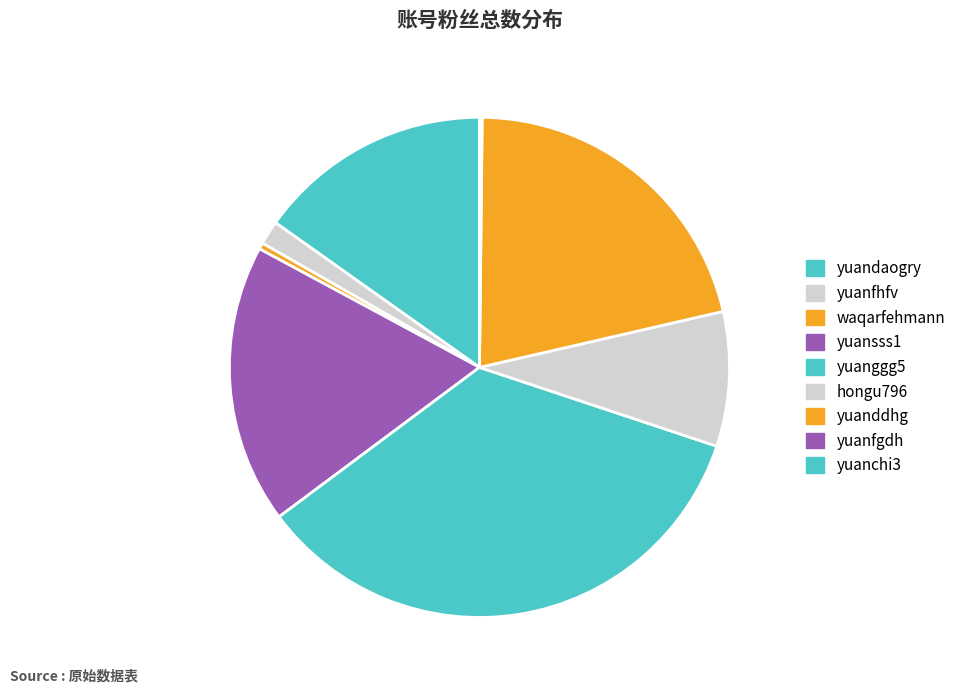

Rank the categories by value from highest to lowest.

yuanggg5, yuanddhg, yuansss1, yuandaogry, hongu796, yuanfhfv, waqarfehmann, yuanfgdh, yuanchi3